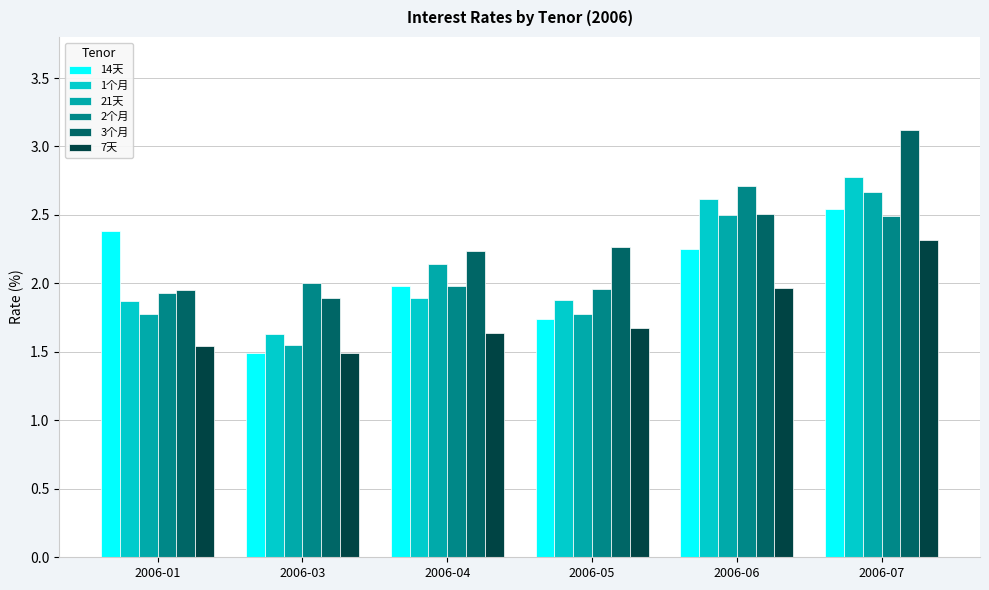

Which category has the highest value in the 1个月 series?

2006-07